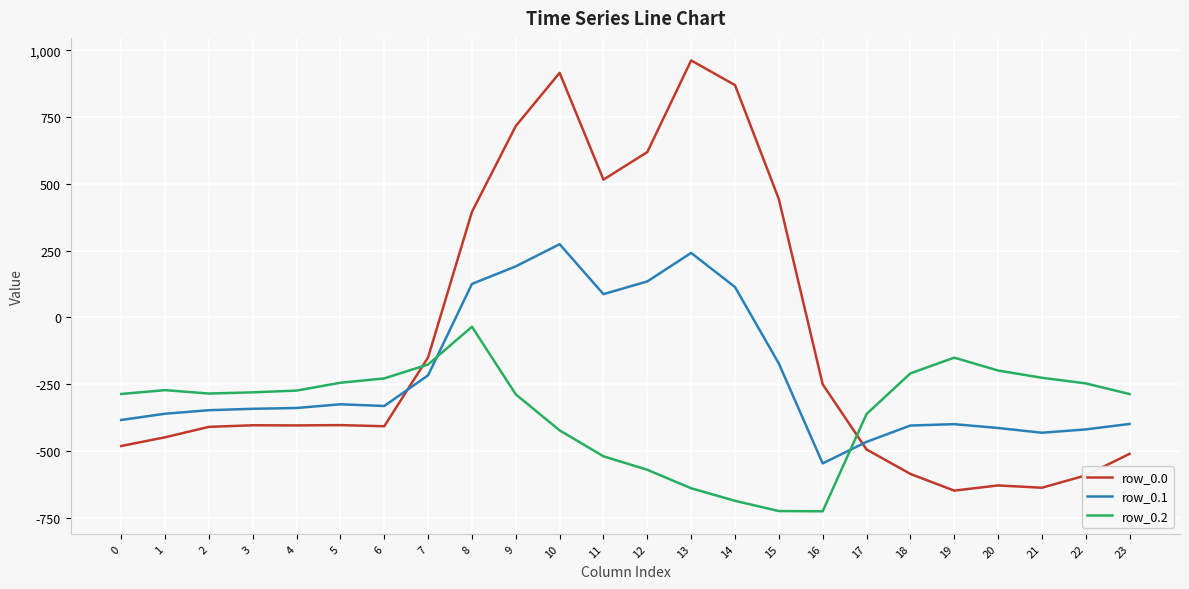

Which series has the largest range (max minus min)?

row_0.0